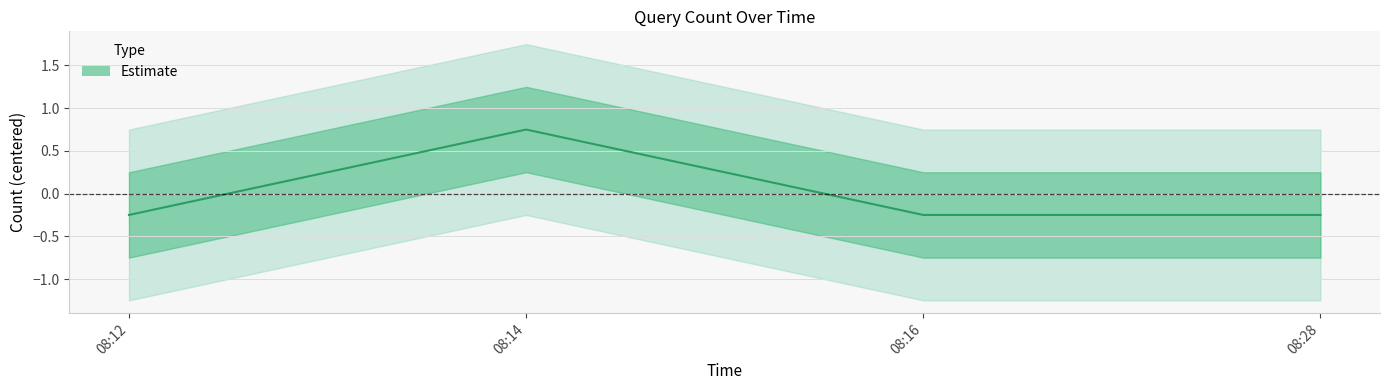

Where does the data first go above 0?

08:14